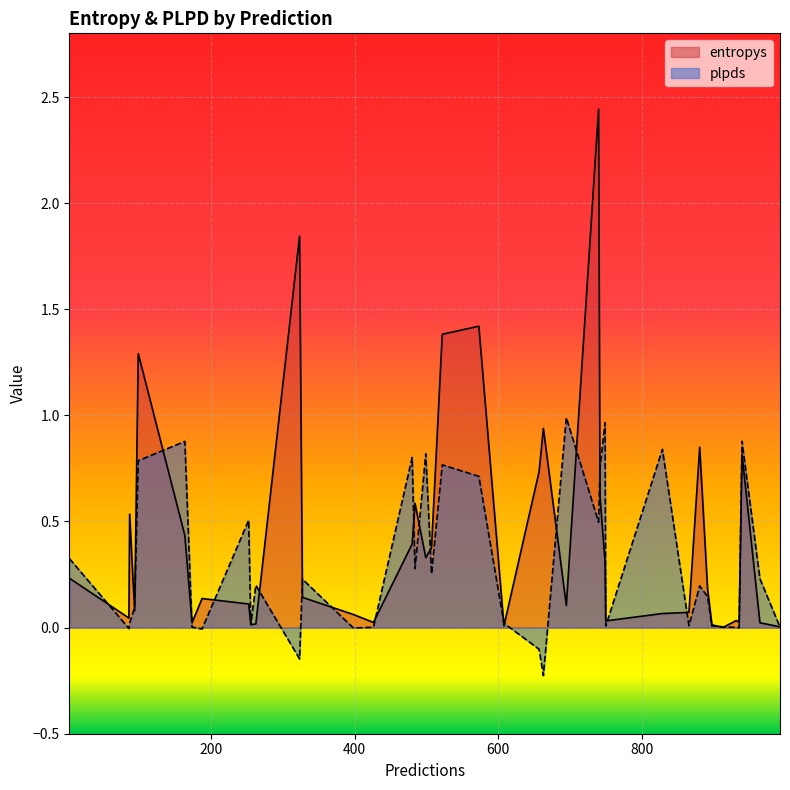

How many times do entropys and plpds cross each other?

20